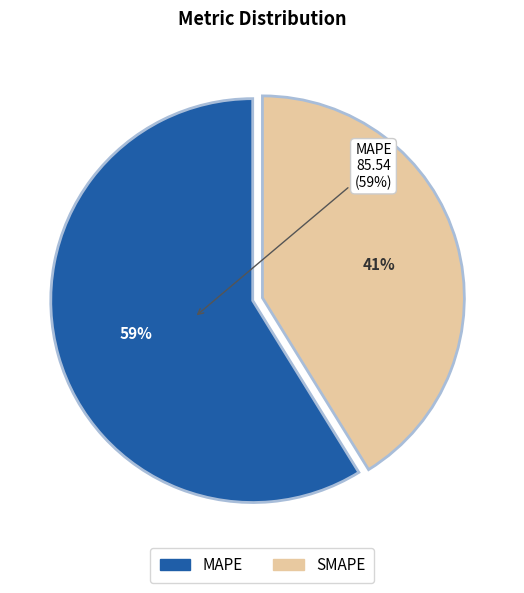

Which category has the biggest portion of the pie?

MAPE